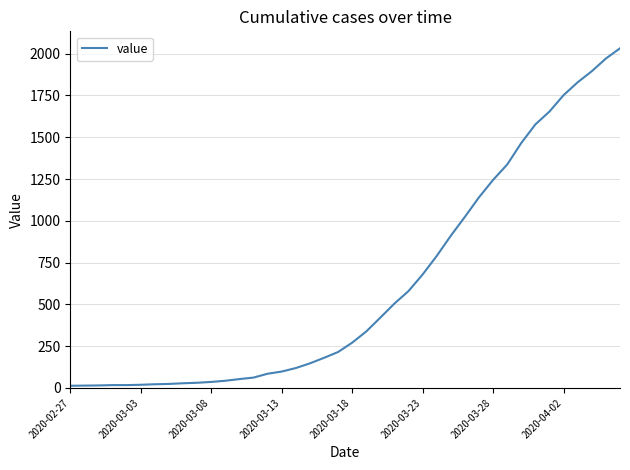

Does the chart display data point markers on the line(s)?

No